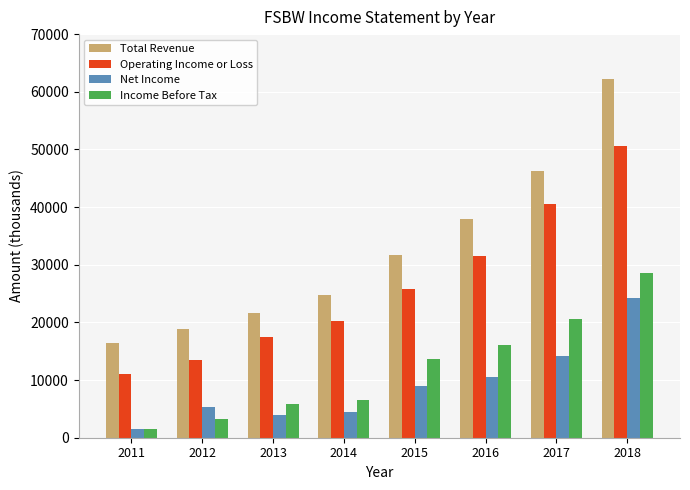

Read the Net Income value at 2017, to the nearest 10.

14100